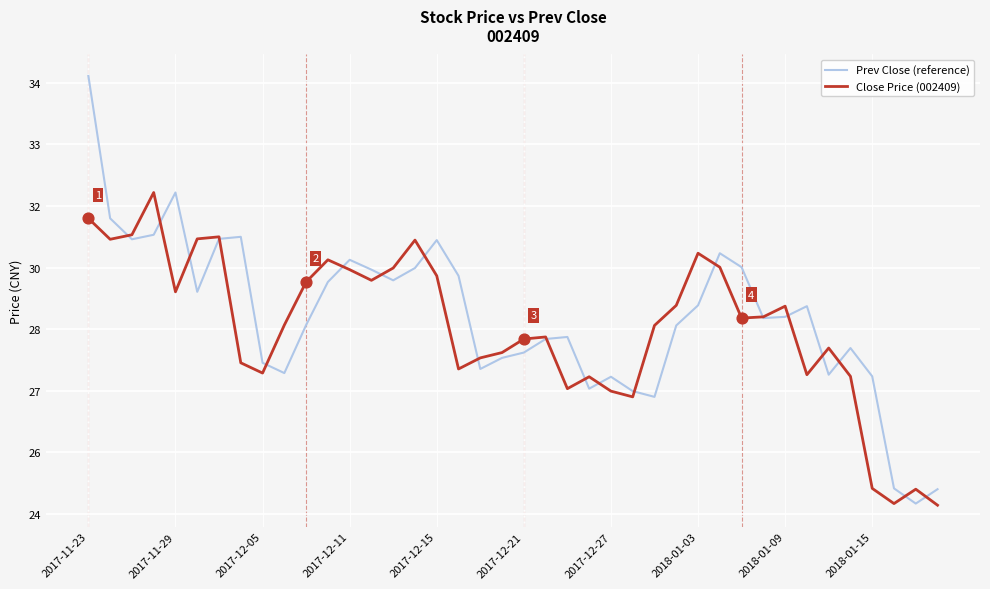

What are all the series names shown in the legend?

Prev Close (reference), Close Price (002409)